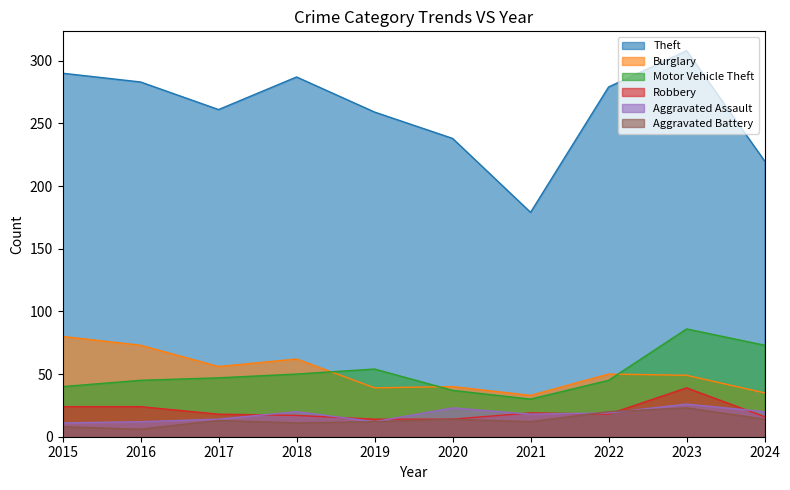

How many lines are shown in the chart?

6